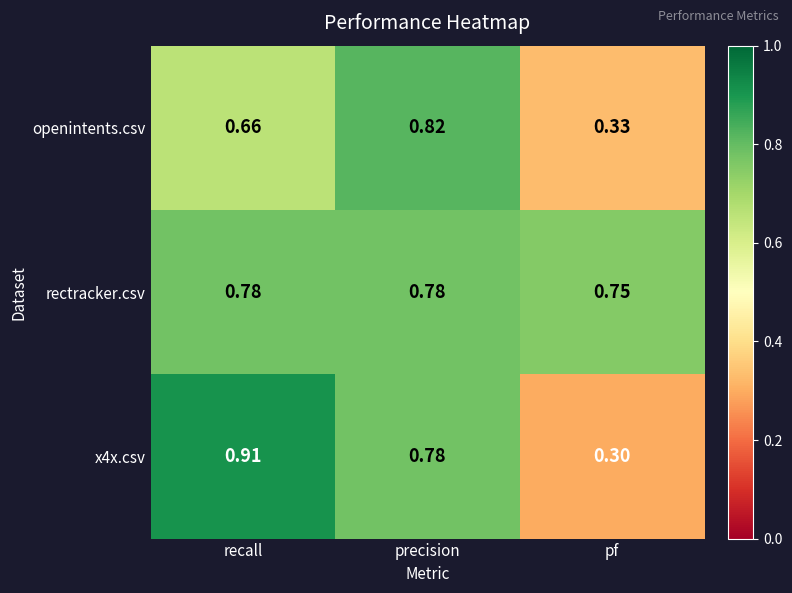

At which label is x4x.csv closest to 0?

pf